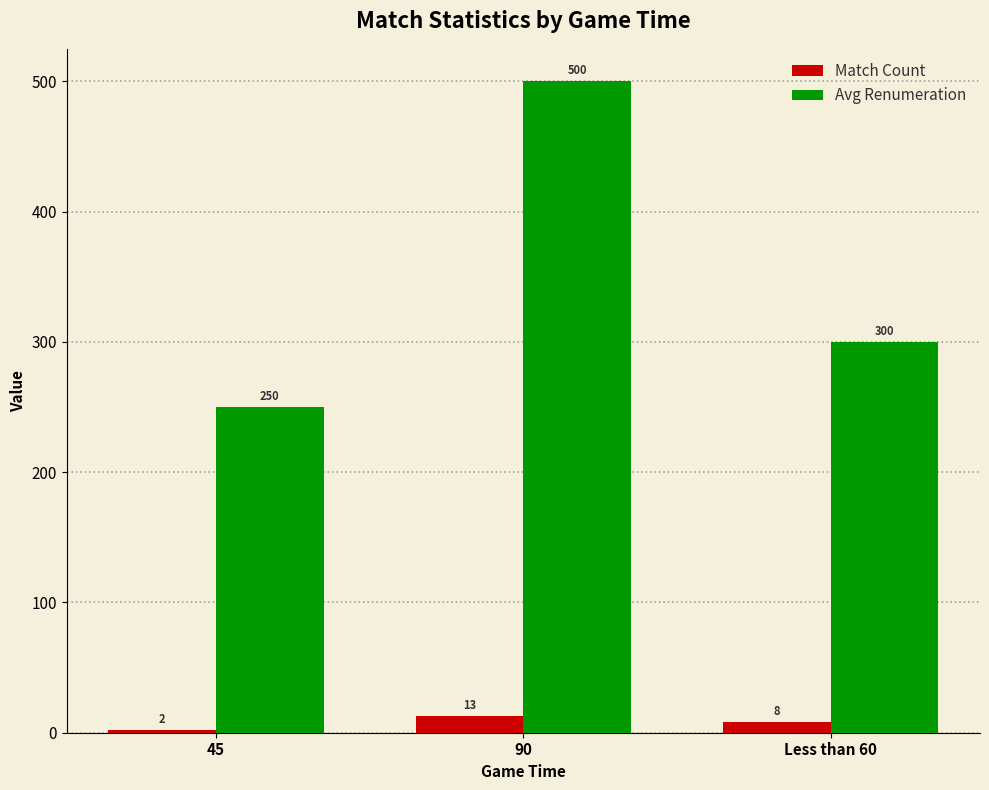

At which label does Avg Renumeration reach its peak?

90